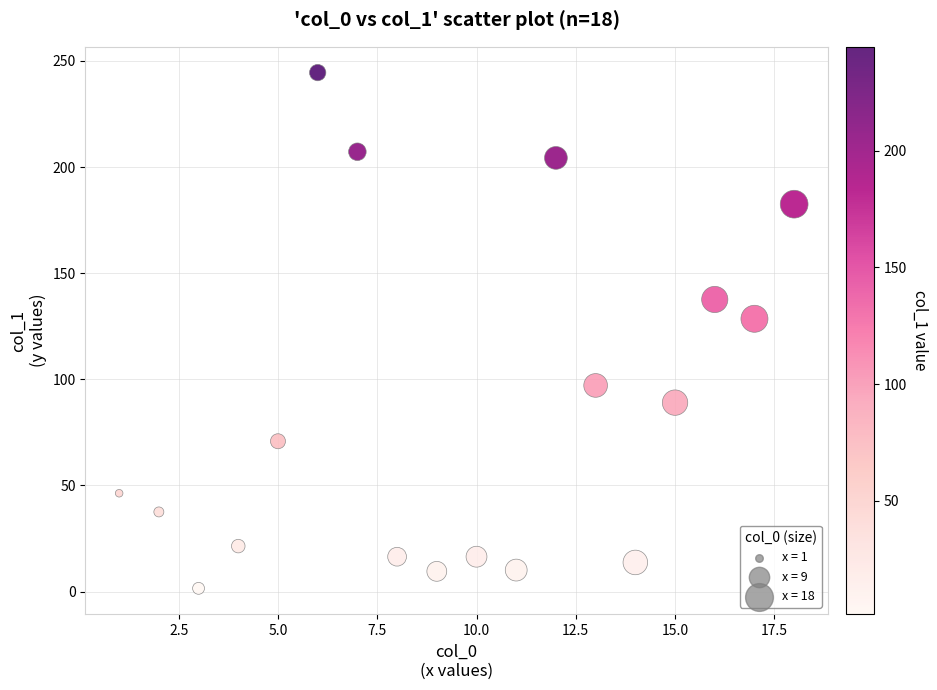

What is the range of X values (max minus min)?

17.0